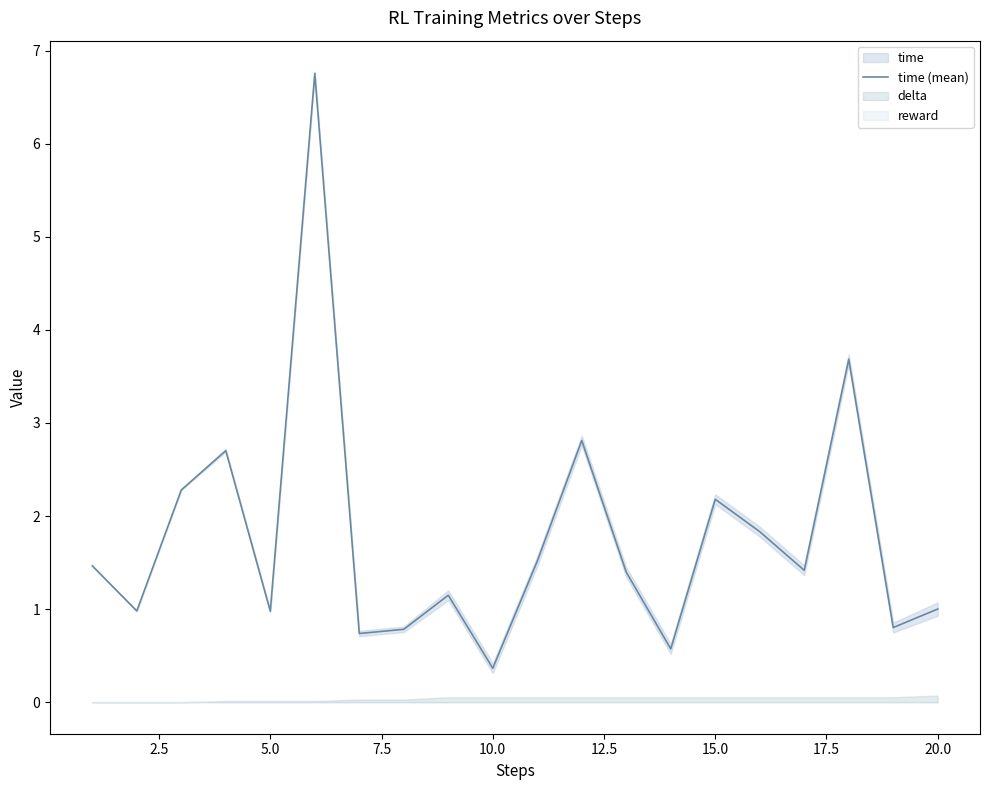

Count the number of values greater than 1.

13